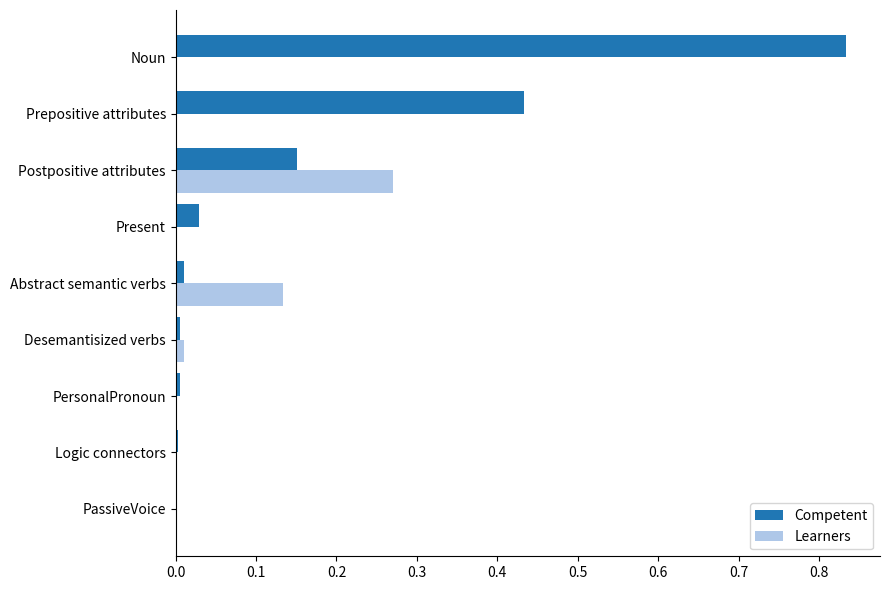

What are all the series names shown in the legend?

Competent, Learners